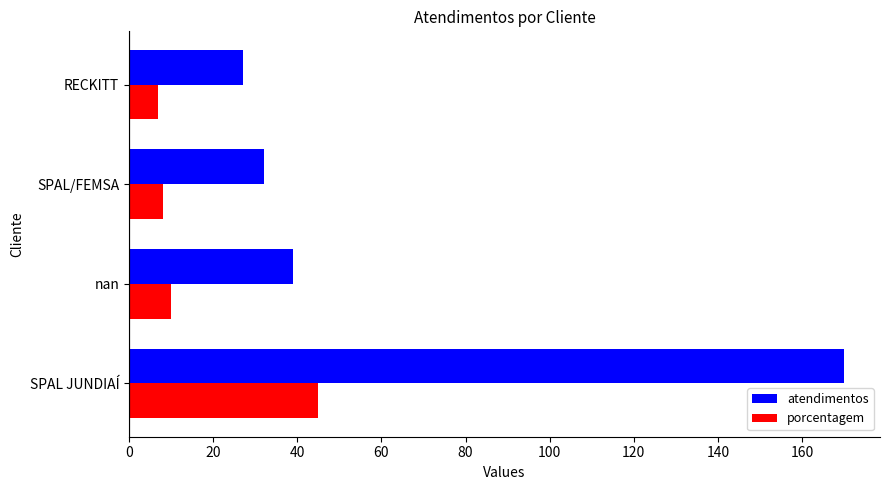

Which series changed the most between SPAL JUNDIAÍ and RECKITT?

atendimentos